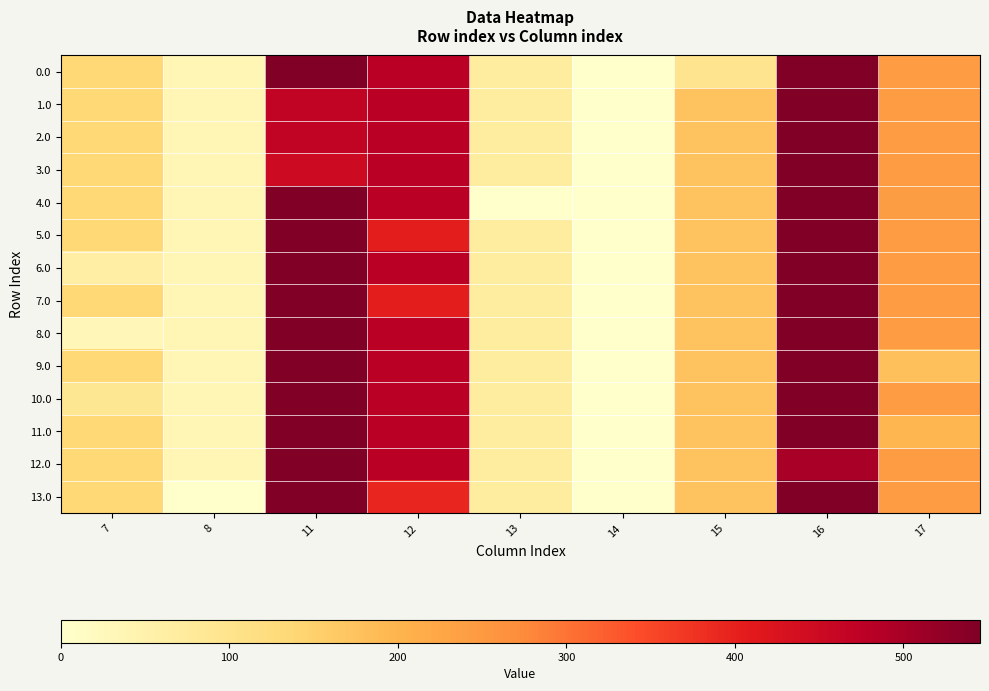

Between 13 and 17, which series saw the biggest shift?

4.0